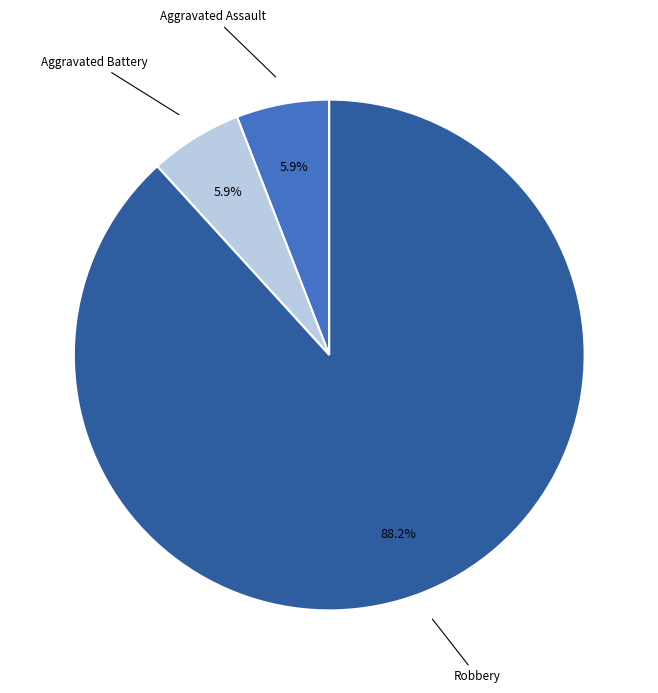

Does any single category account for the majority?

Yes